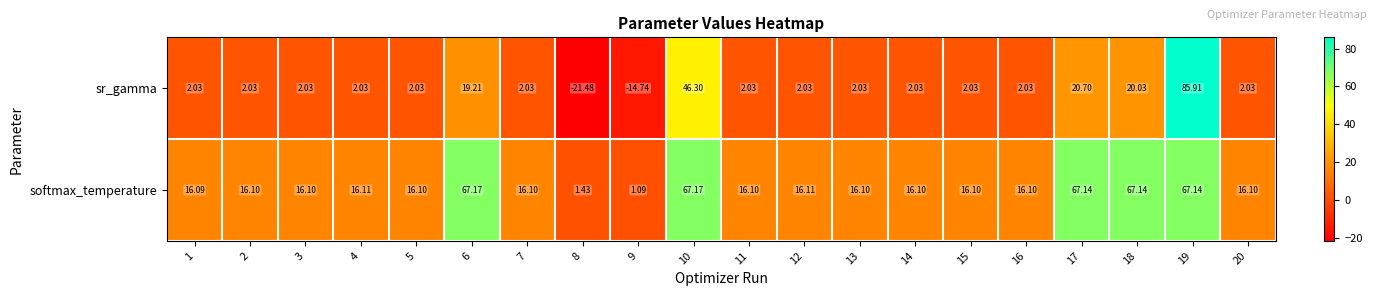

List the series in order of their peak value, lowest first.

softmax_temperature, sr_gamma